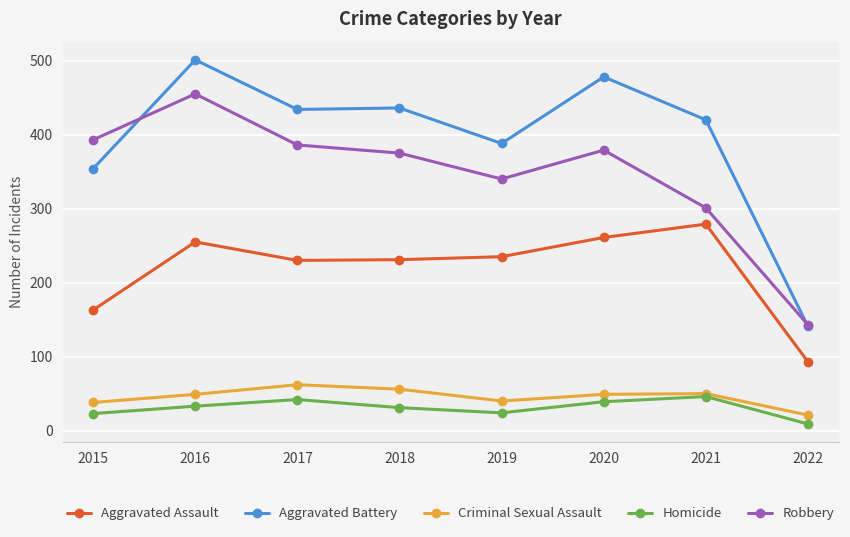

True or false: Aggravated Battery and Homicide cross at least once.

False